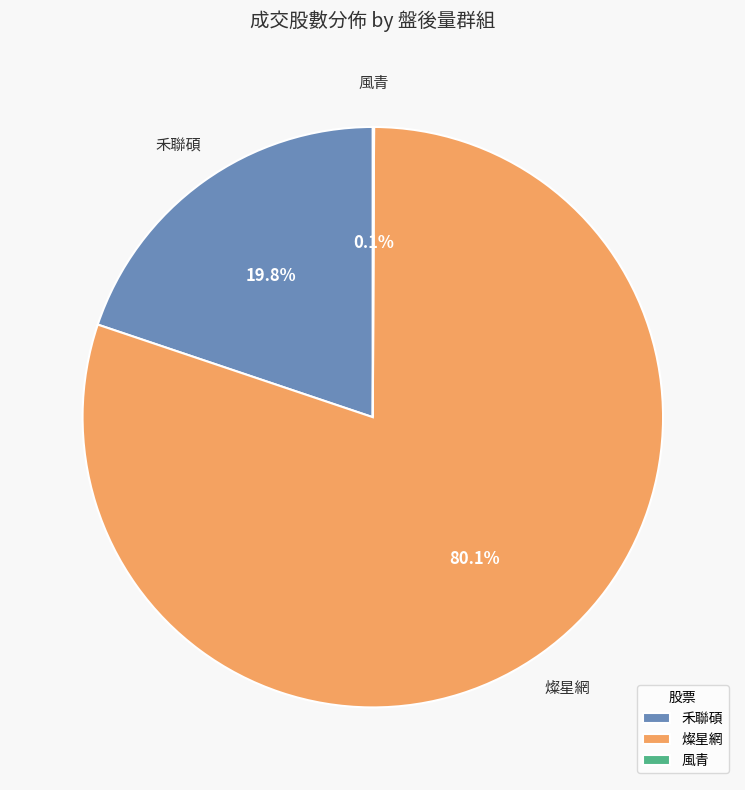

Does 禾聯碩 account for over 50% of the chart?

No